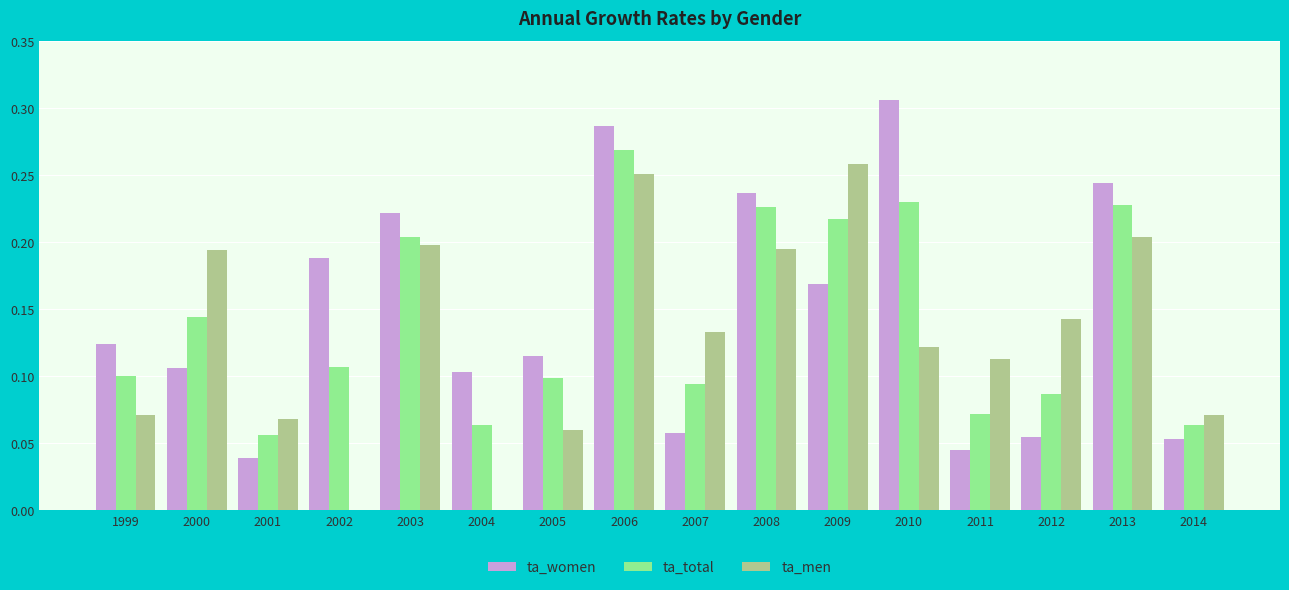

True or false: ta_total has a value of 0.0 at 2011.

False